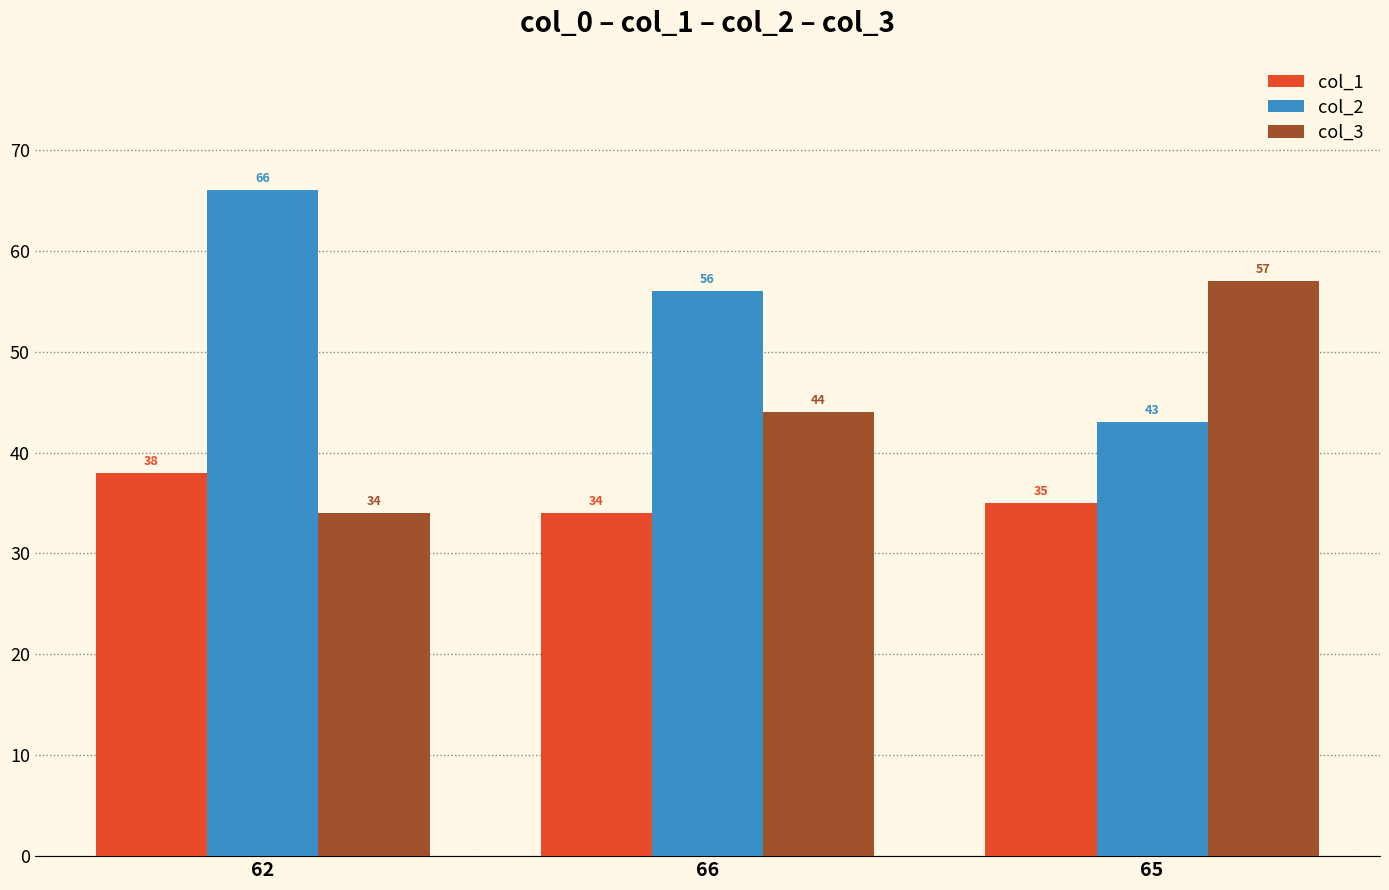

List the series in order of their overall mean, highest first.

col_2, col_3, col_1